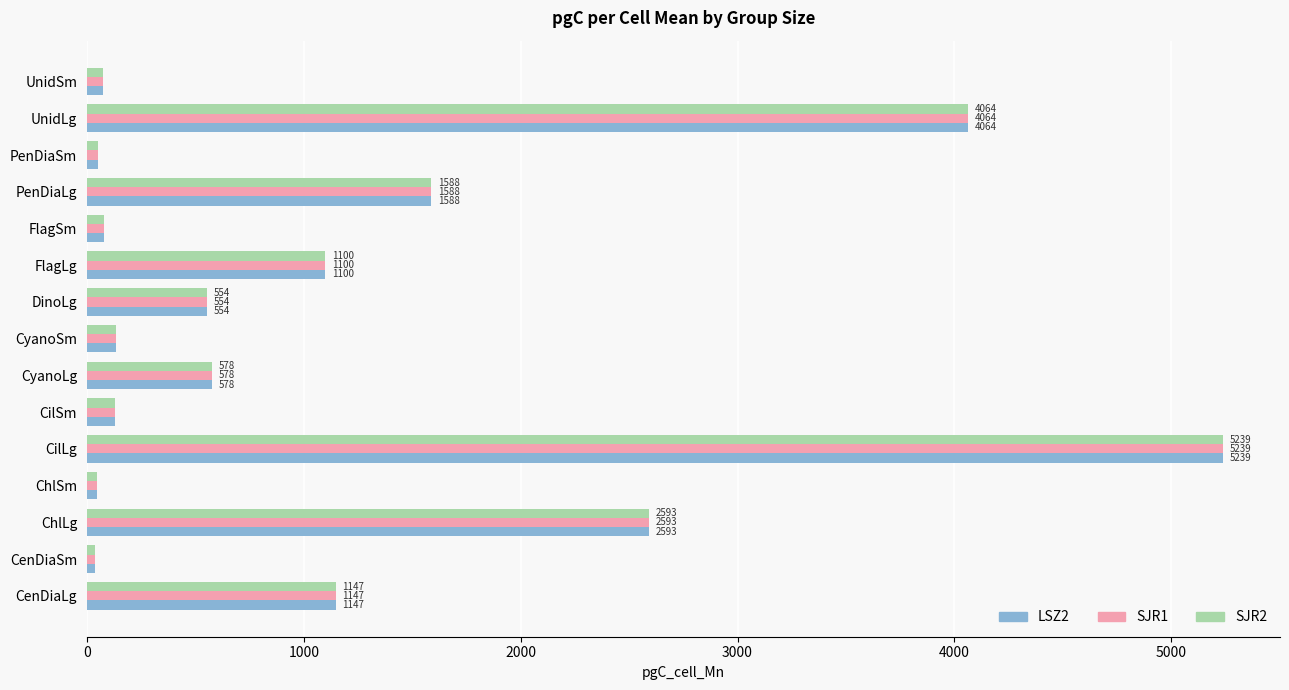

At how many categories does at least one series exceed 1478?

4